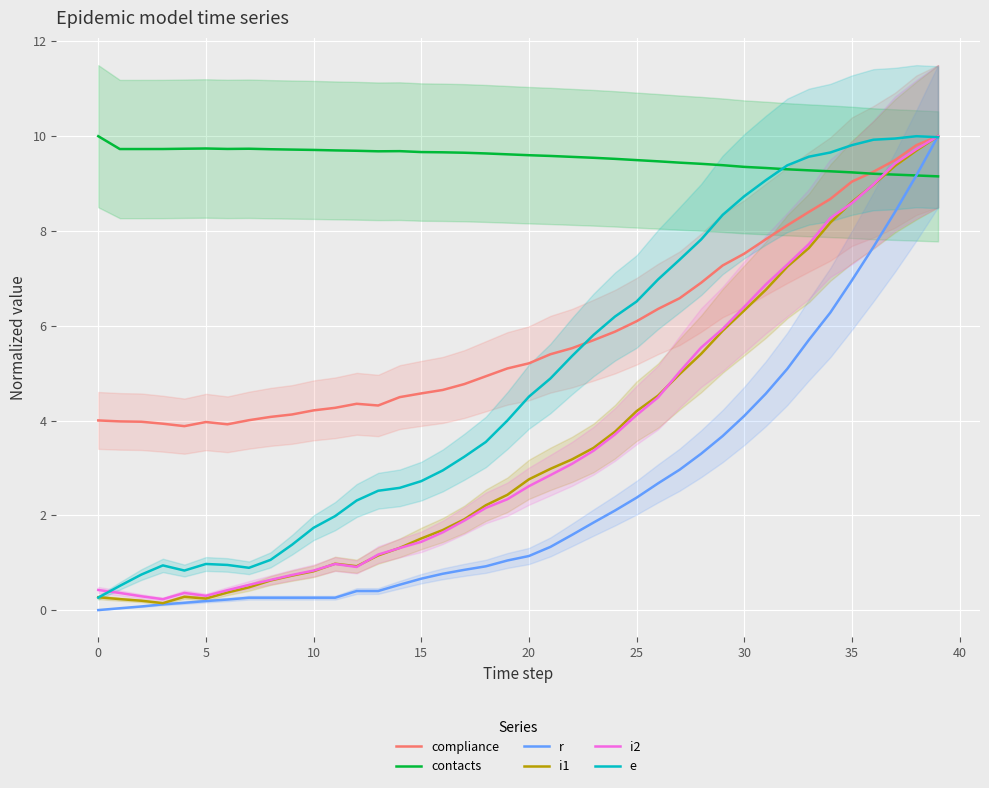

How many data points in e are above 4?

20